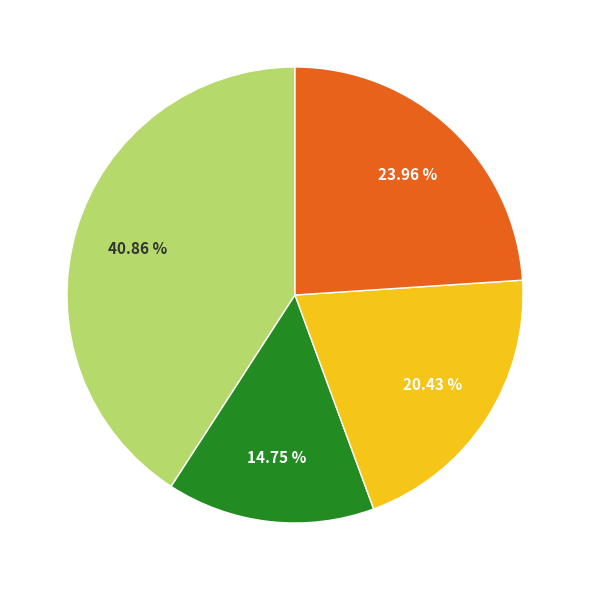

To the nearest percent, what is the difference between the largest and smallest slice percentages?

26%